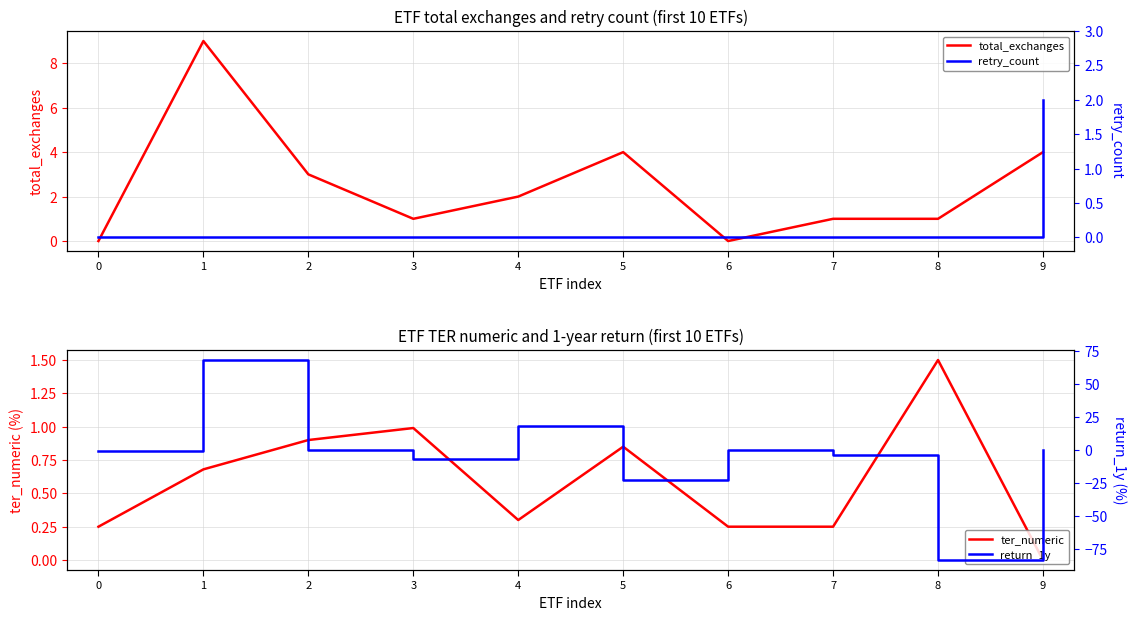

True or false: retry_count has more than 0 points higher than both neighbors.

False